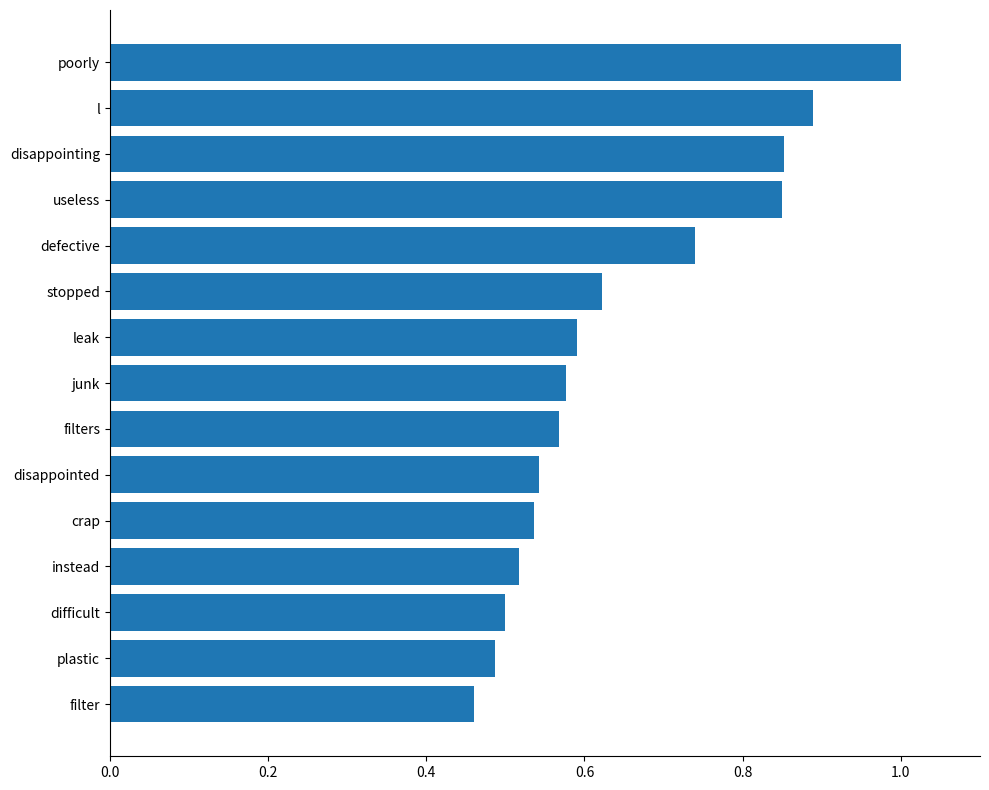

The value at filter is 0.6. True or false?

False